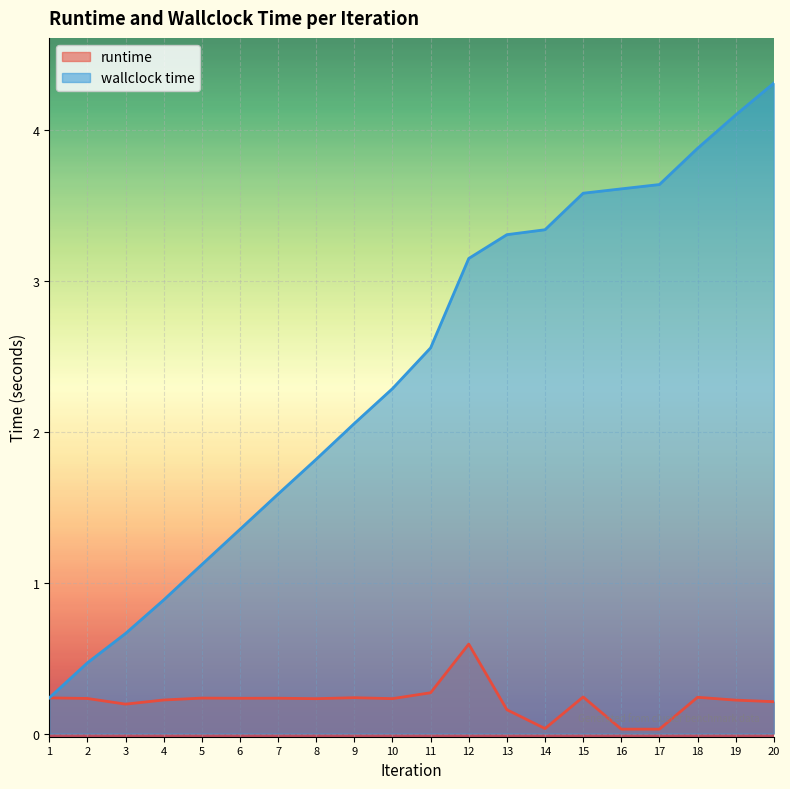

Does the chart display data point markers on the line(s)?

No